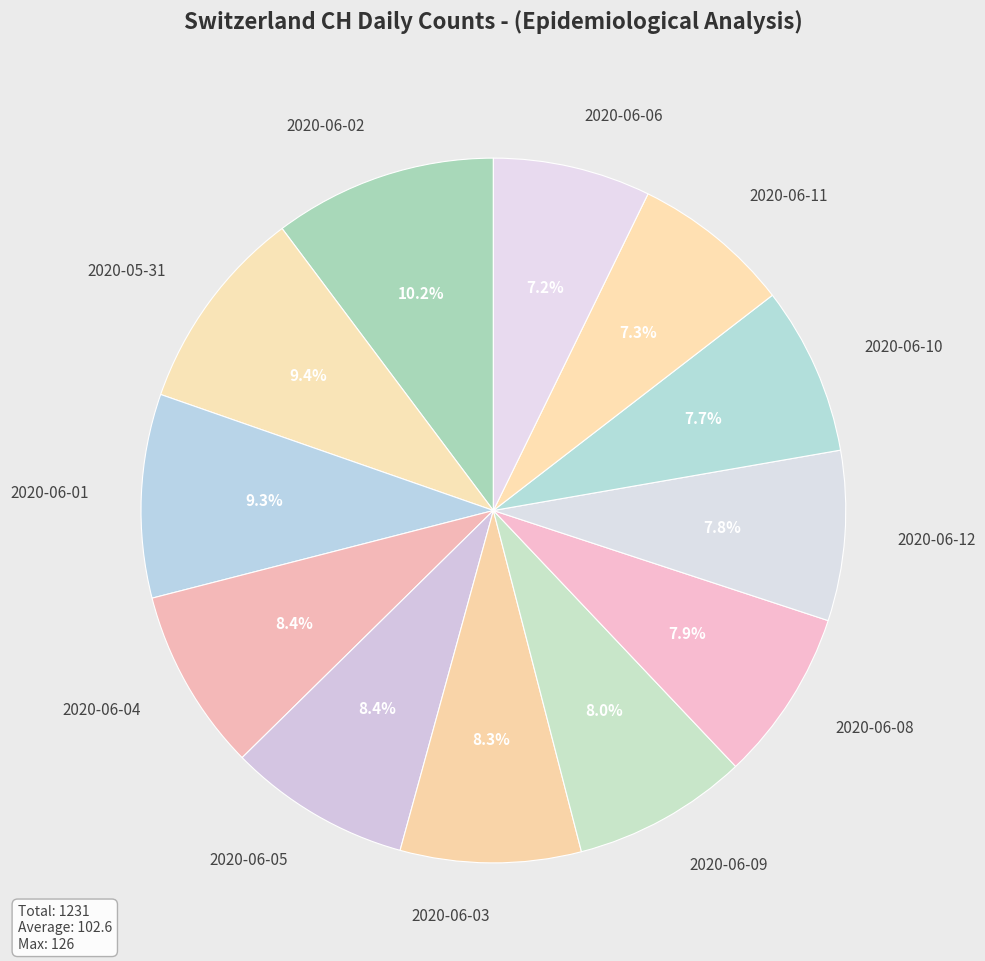

To the nearest percent, what portion does 2020-06-08 represent?

8%